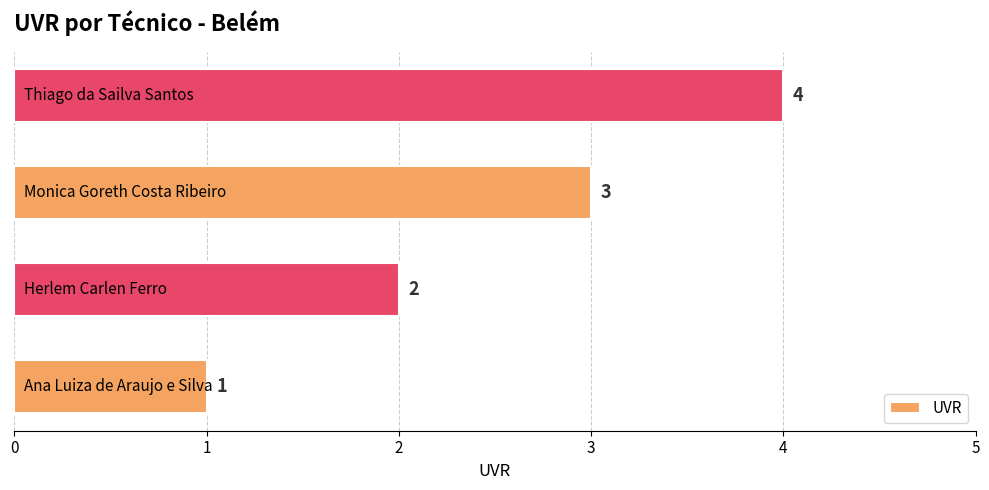

What is the sum of all values?

10